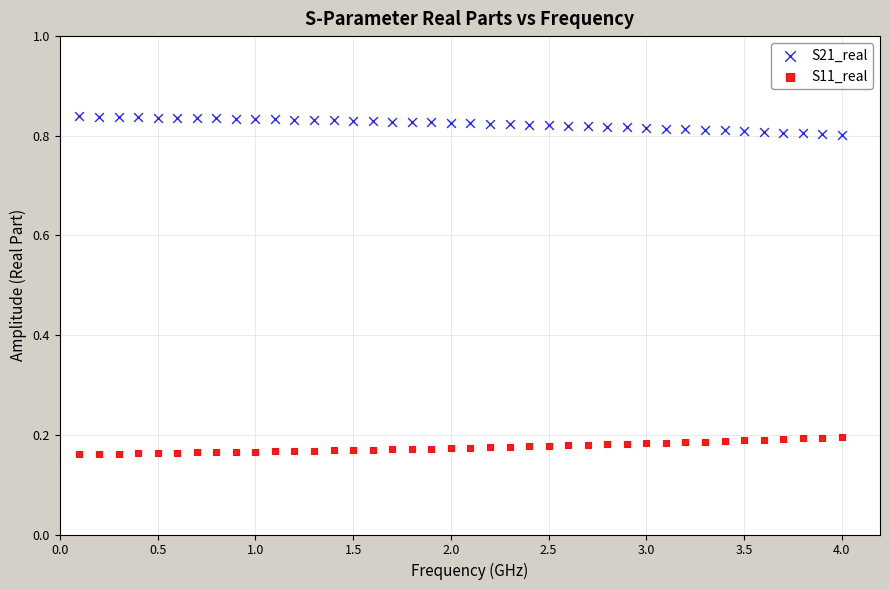

Which series contains the highest Y value?

S21_real